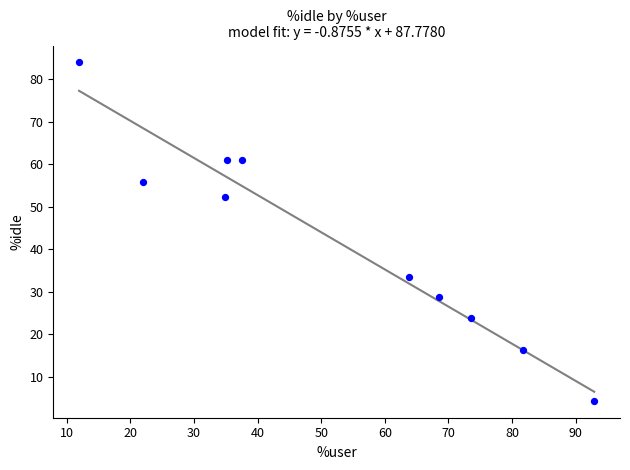

What Y value in the scatter plot is closest to 44?

52.4